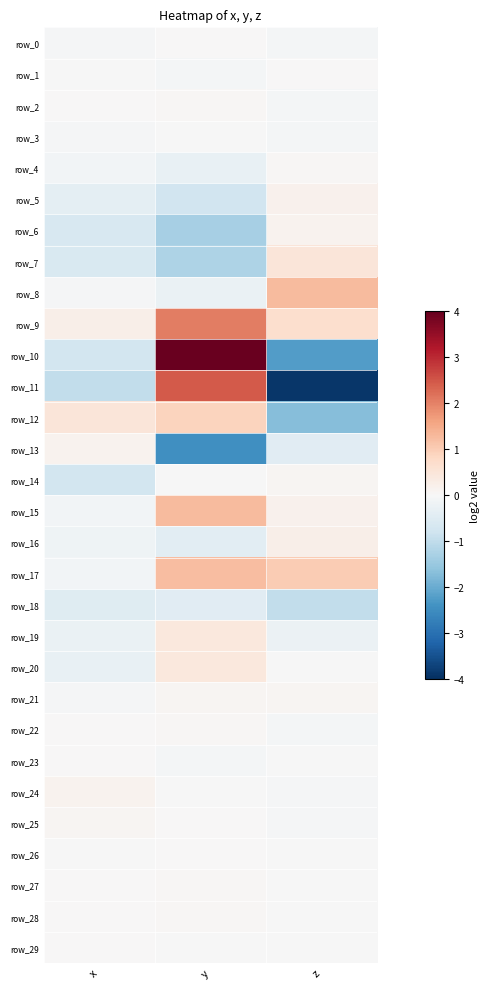

At which category is the sum across all series the highest?

y